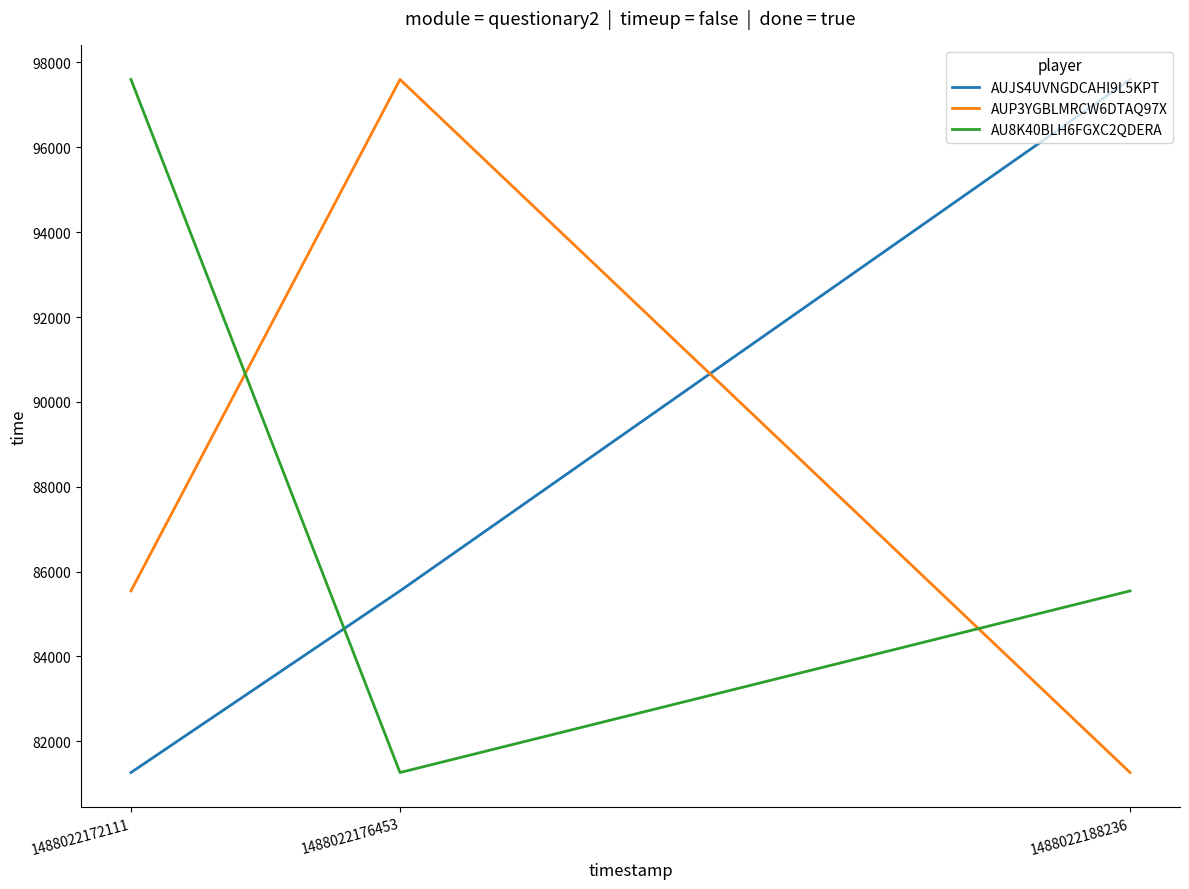

At how many categories does at least one series exceed 84293?

3